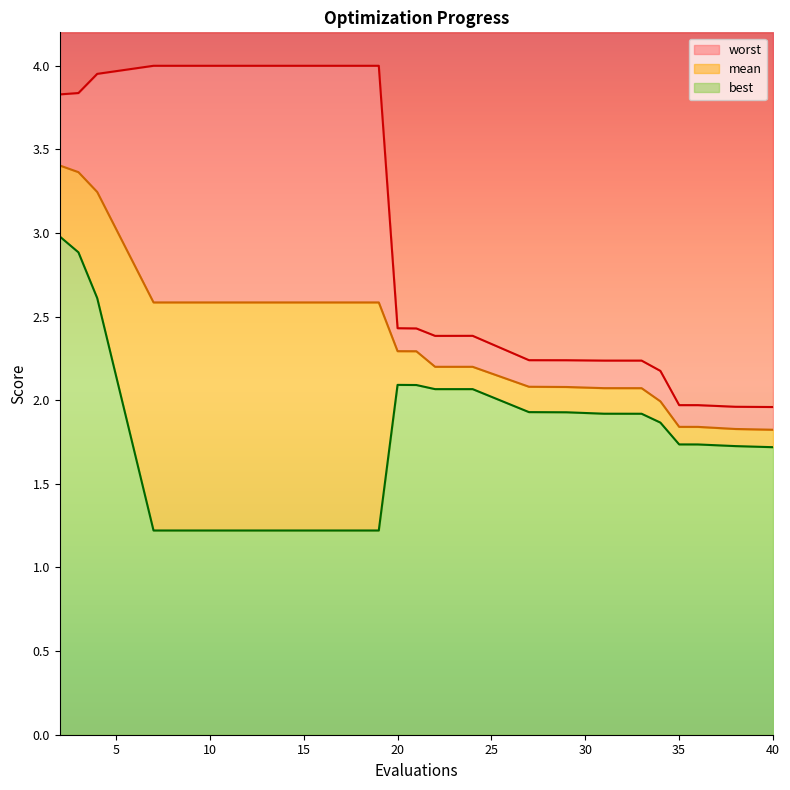

List the series in order of their peak value, highest first.

worst, mean, best